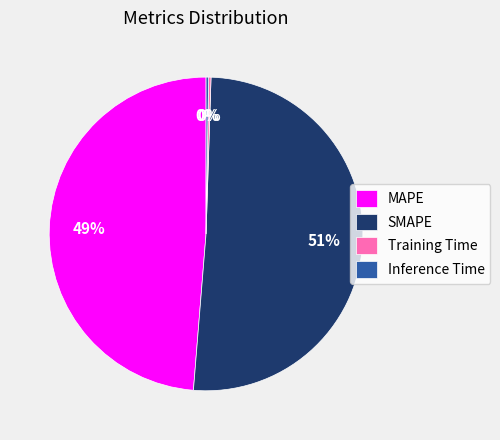

True or false: MAPE accounts for 40% of the total.

False